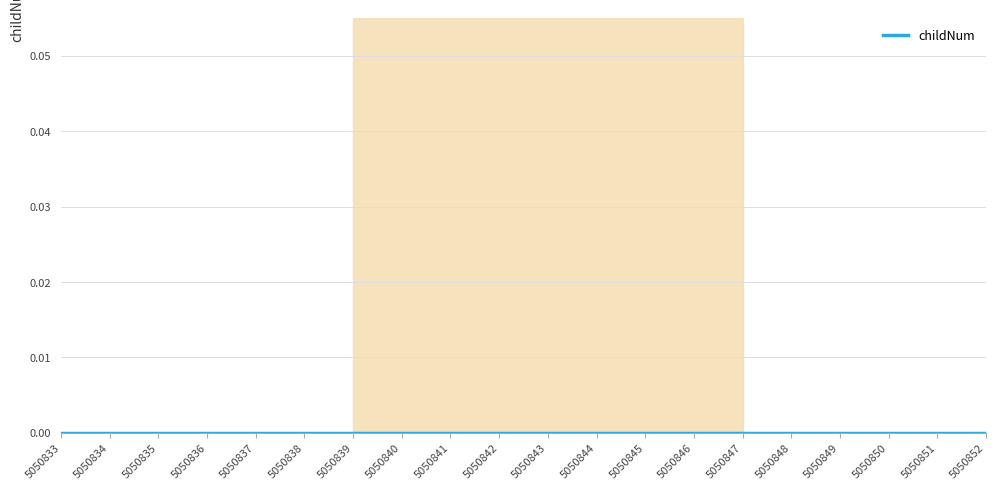

At which category does the data reach its first local valley?

5050842